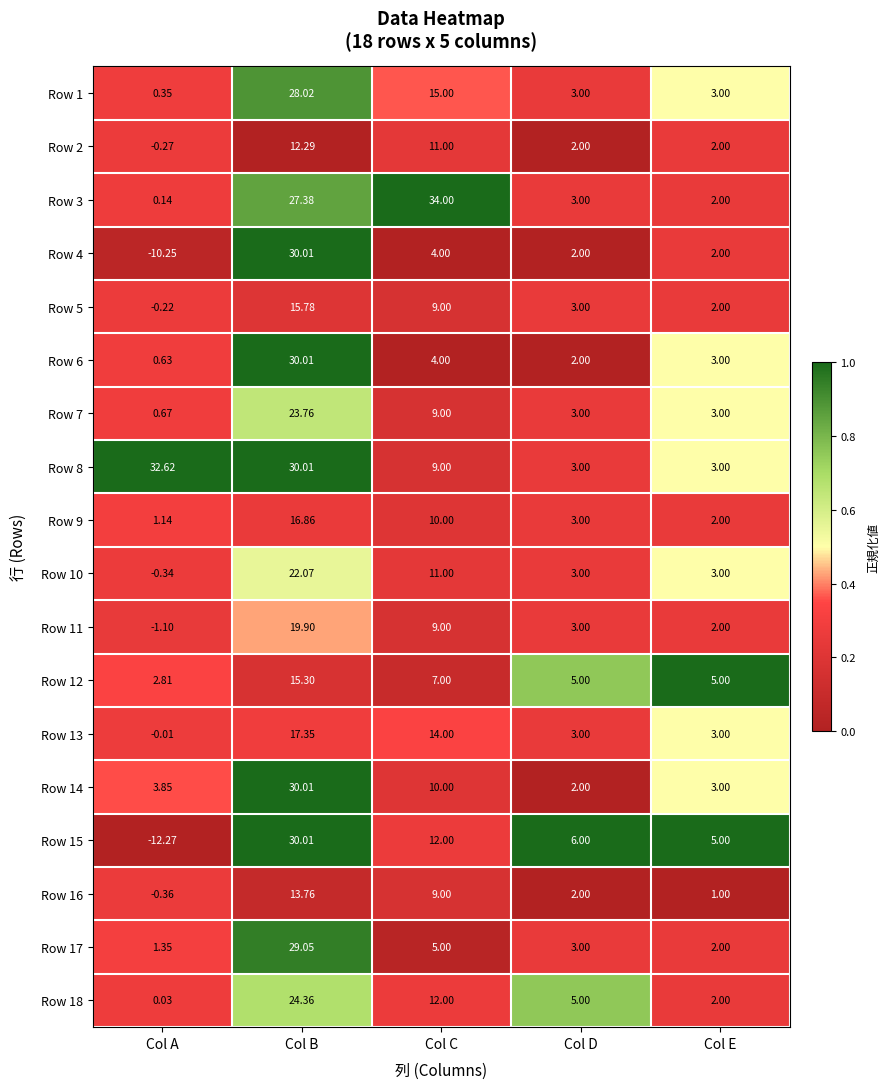

Which label corresponds to the smallest value in the chart?

Col A